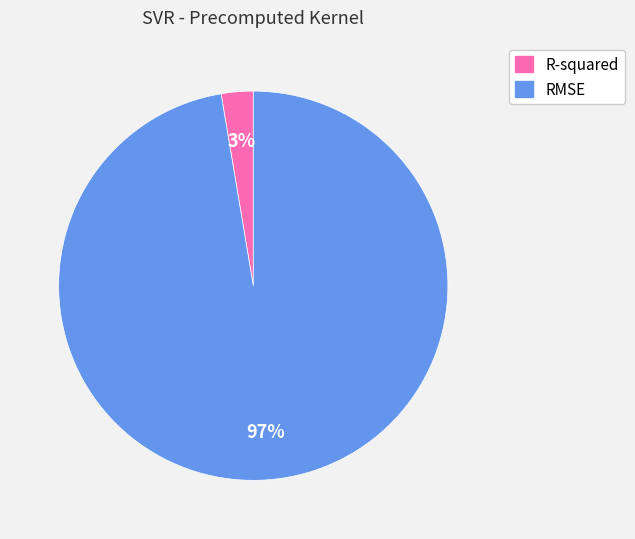

To the nearest percent, what is the combined percentage of R-squared and RMSE?

100%